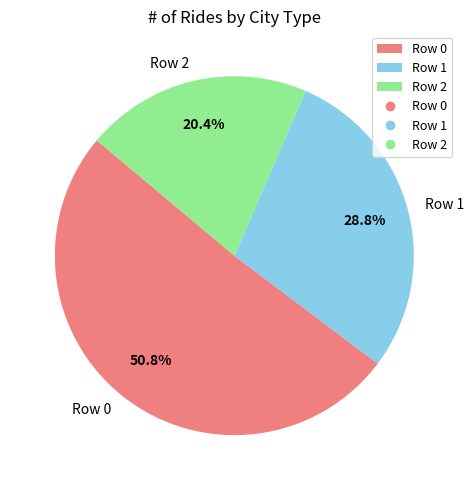

What percentage do Row 1 and Row 0 together represent?

79.6%